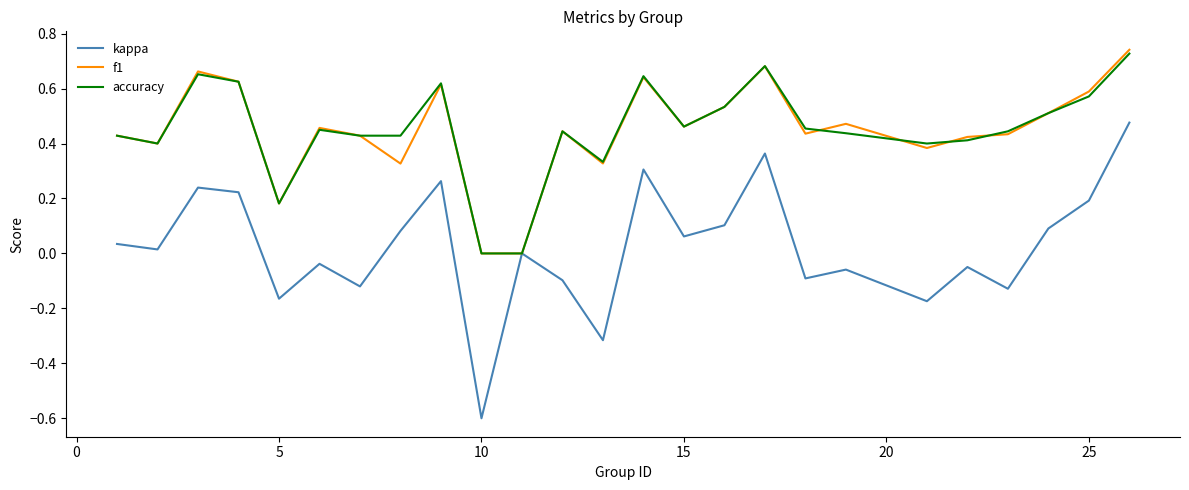

True or false: accuracy and f1 cross at least once.

True